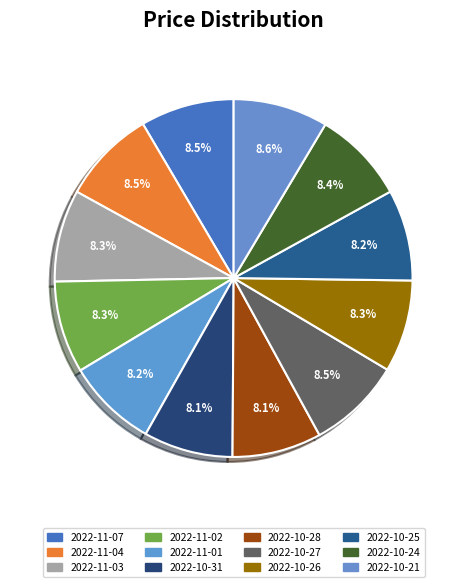

What portion of the pie excludes 2022-10-28?

91.9%